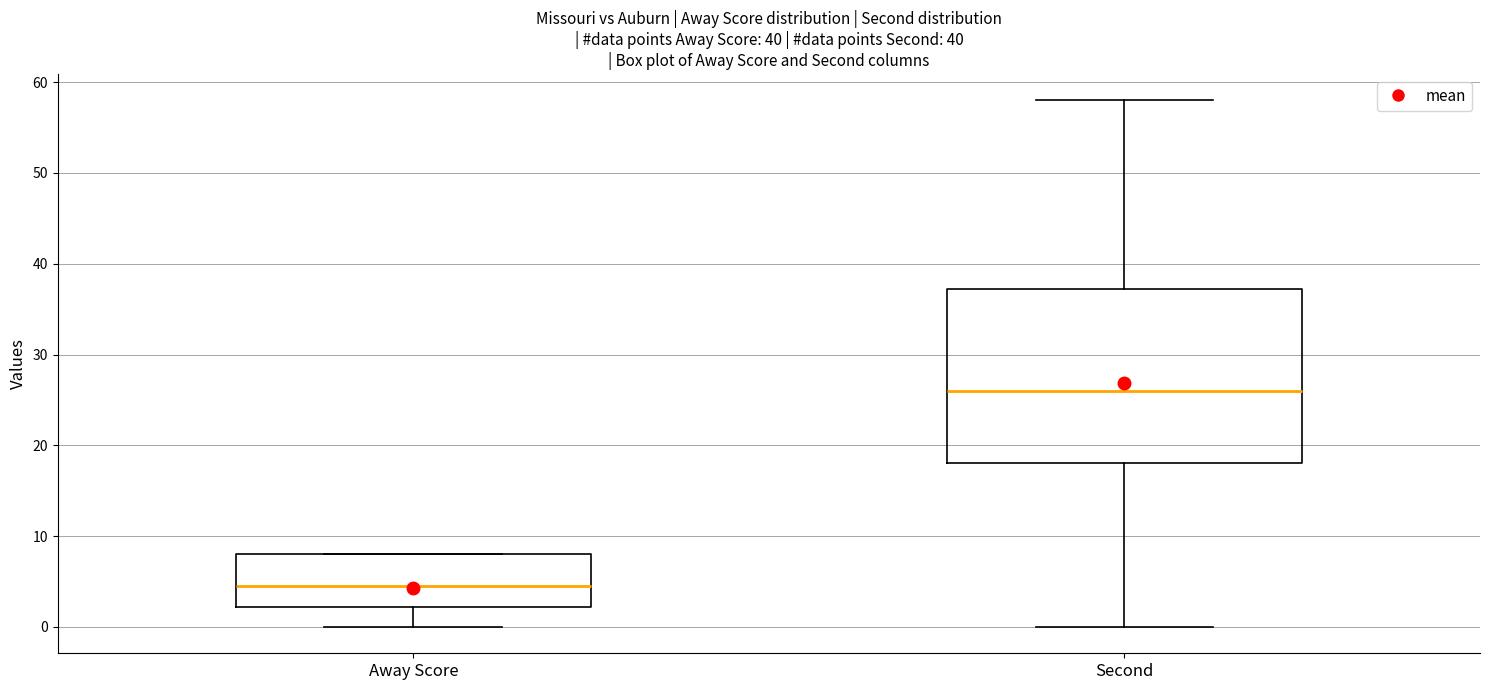

Which box has the highest median line?

Second